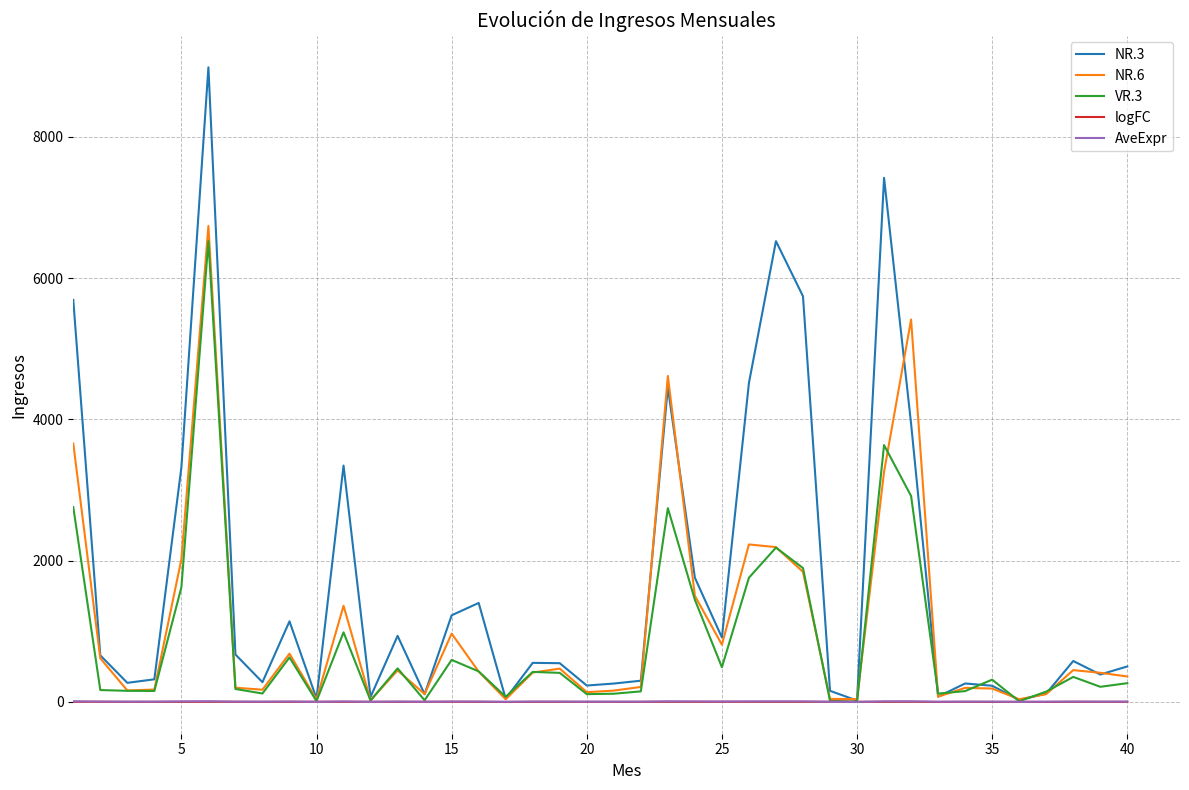

Which series has the largest total across all categories?

NR.3